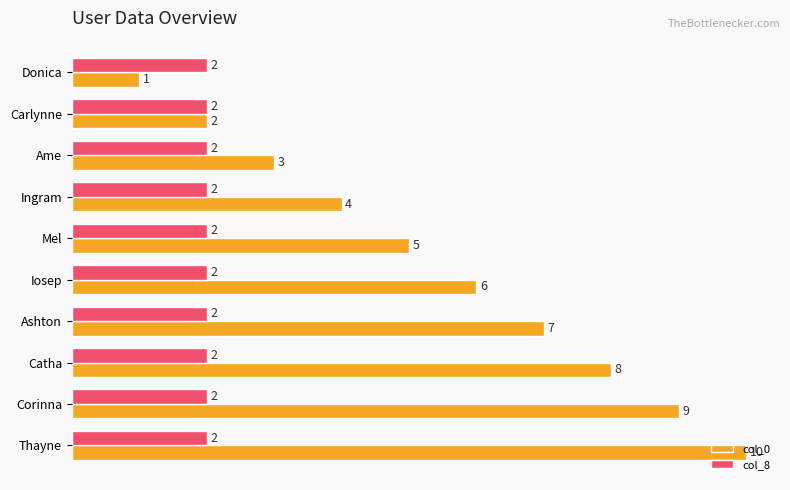

What is the total value across all series at Ame?

5